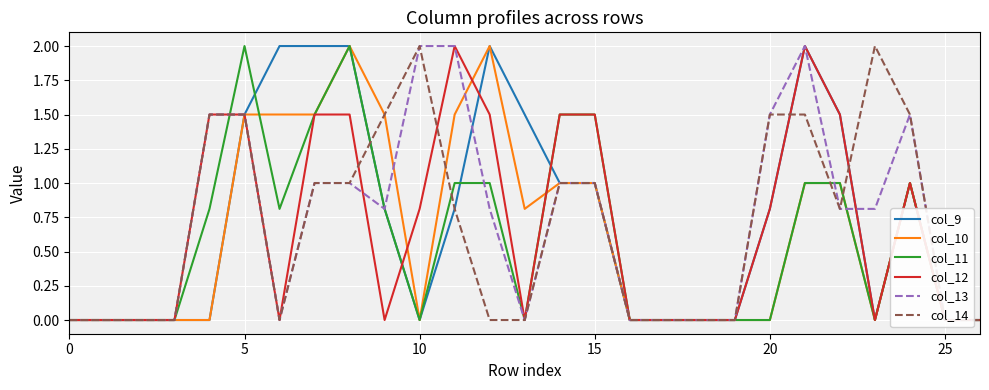

What is the label of the 14th point from the left?

13